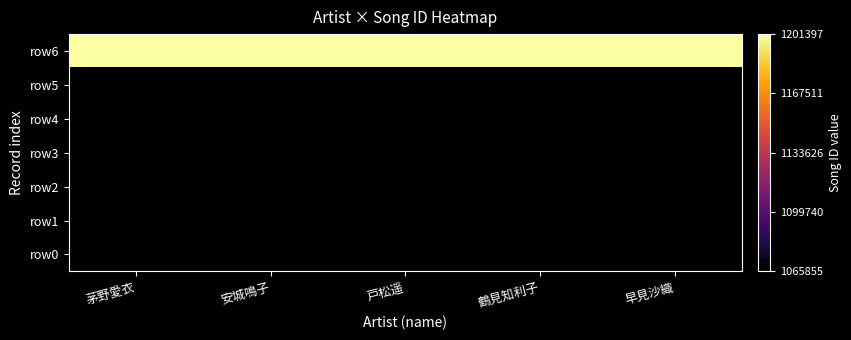

Reading left to right, transcribe all the data shown in this chart.

row0: 茅野愛衣=1065855	安城鳴子=1065855	戸松遥=1065855	鶴見知利子=1065855	早見沙織=1065855
row1: 茅野愛衣=1065855	安城鳴子=1065855	戸松遥=1065855	鶴見知利子=1065855	早見沙織=1065855
row2: 茅野愛衣=1065855	安城鳴子=1065855	戸松遥=1065855	鶴見知利子=1065855	早見沙織=1065855
row3: 茅野愛衣=1065855	安城鳴子=1065855	戸松遥=1065855	鶴見知利子=1065855	早見沙織=1065855
row4: 茅野愛衣=1065855	安城鳴子=1065855	戸松遥=1065855	鶴見知利子=1065855	早見沙織=1065855
row5: 茅野愛衣=1065855	安城鳴子=1065855	戸松遥=1065855	鶴見知利子=1065855	早見沙織=1065855
row6: 茅野愛衣=1201397	安城鳴子=1201397	戸松遥=1201397	鶴見知利子=1201397	早見沙織=1201397